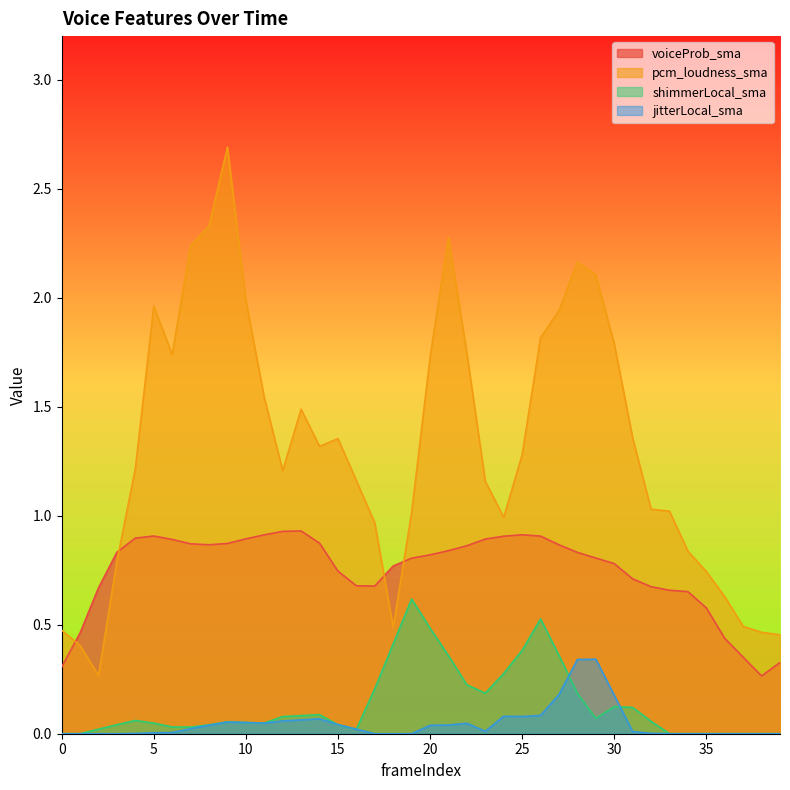

What is the difference between the maximum and minimum values in the voiceProb_sma series?

0.7